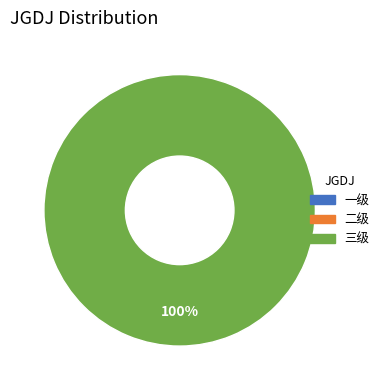

What percentage is the 三级 slice, to the nearest percent?

100%